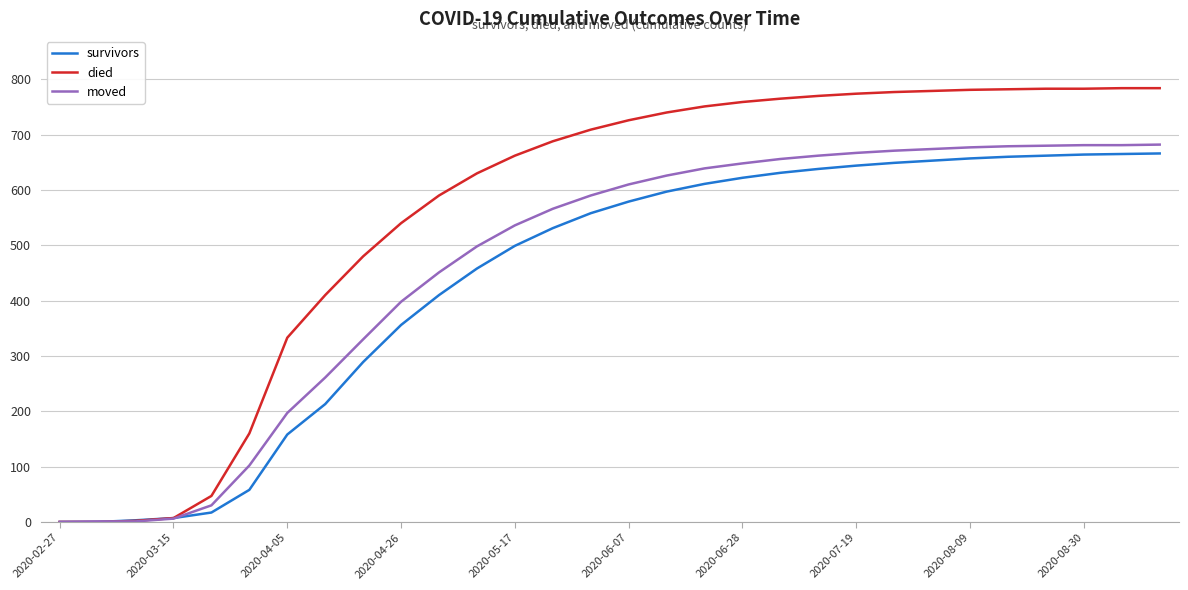

What is the greatest value displayed?

784